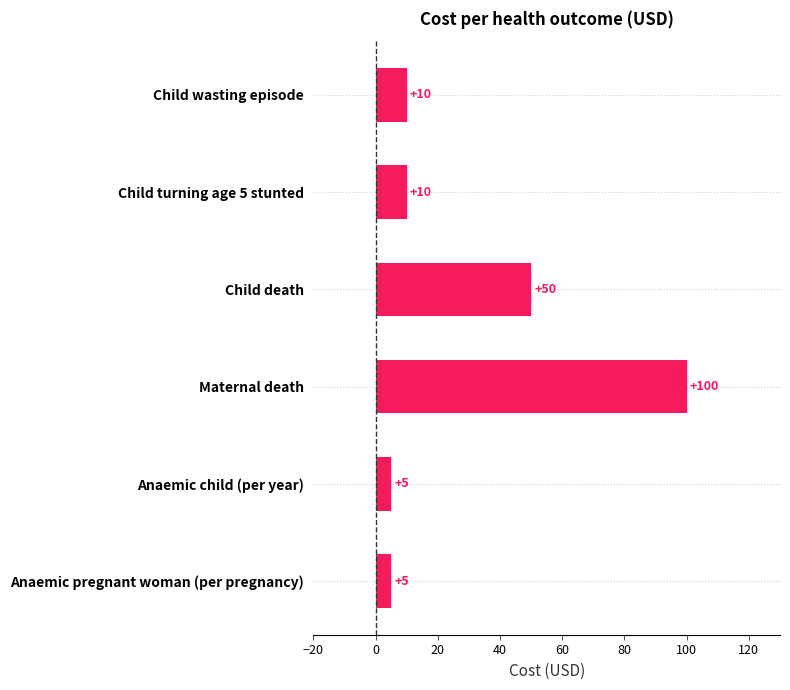

True or false: the data shows 50 at Child death.

True